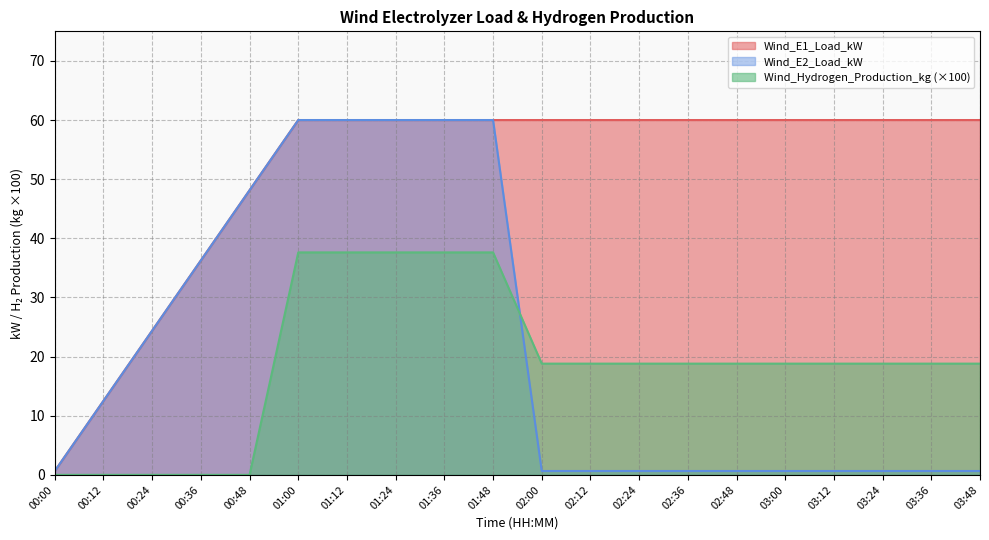

What are all the series names shown in the legend?

Wind_E1_Load_kW, Wind_E2_Load_kW, Wind_Hydrogen_Production_kg (×100)